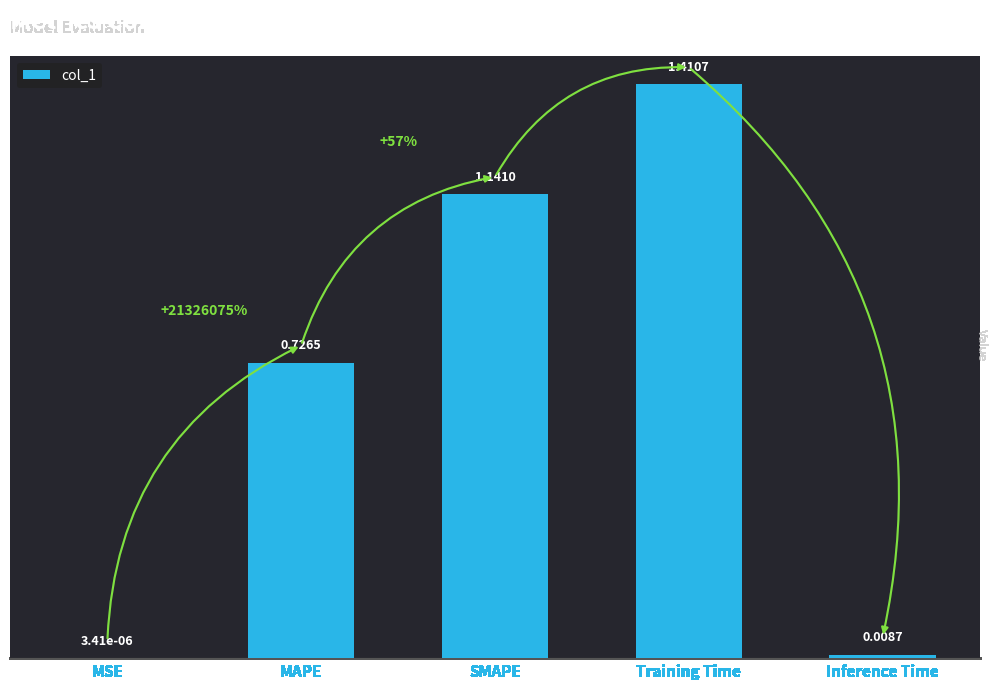

Between SMAPE and Inference Time, which is larger?

SMAPE